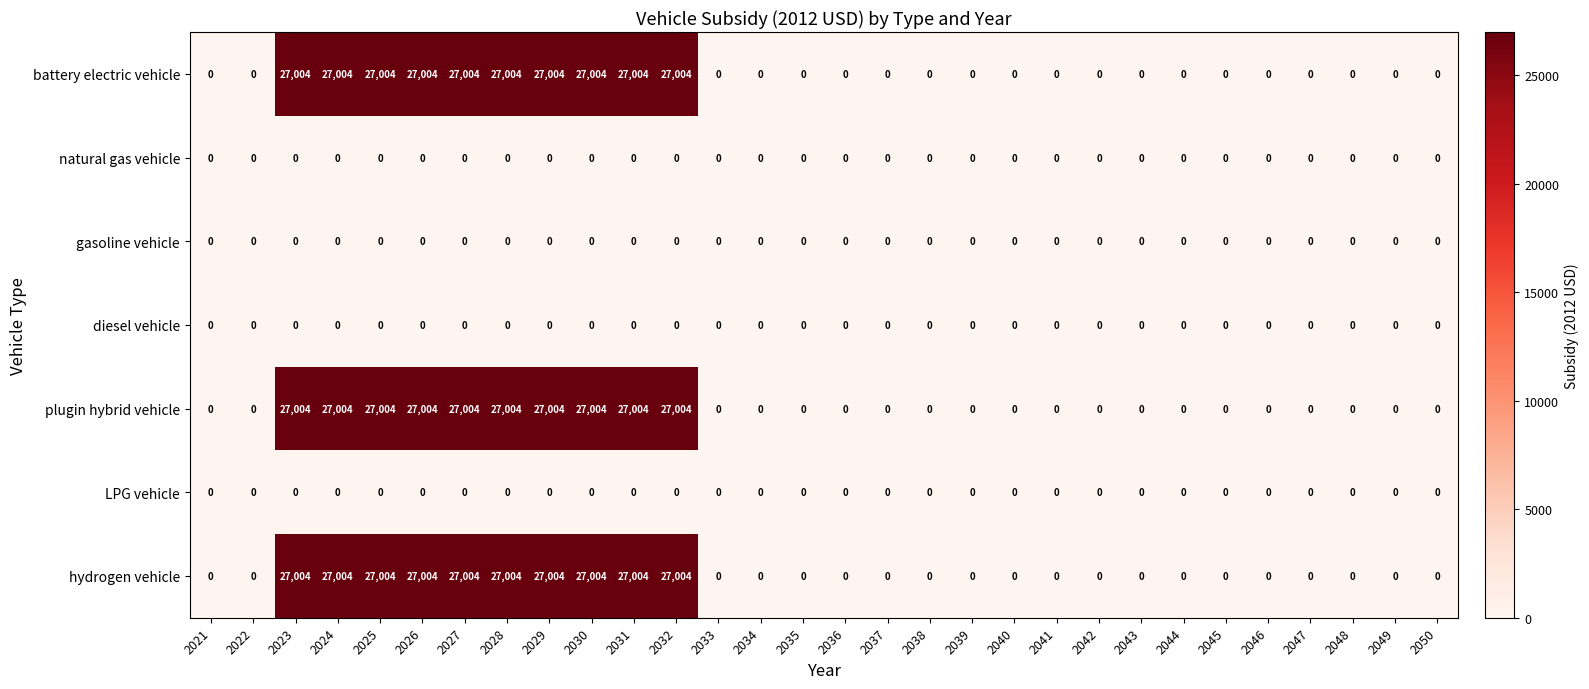

What is the difference between the highest and lowest values at 2029?

27004